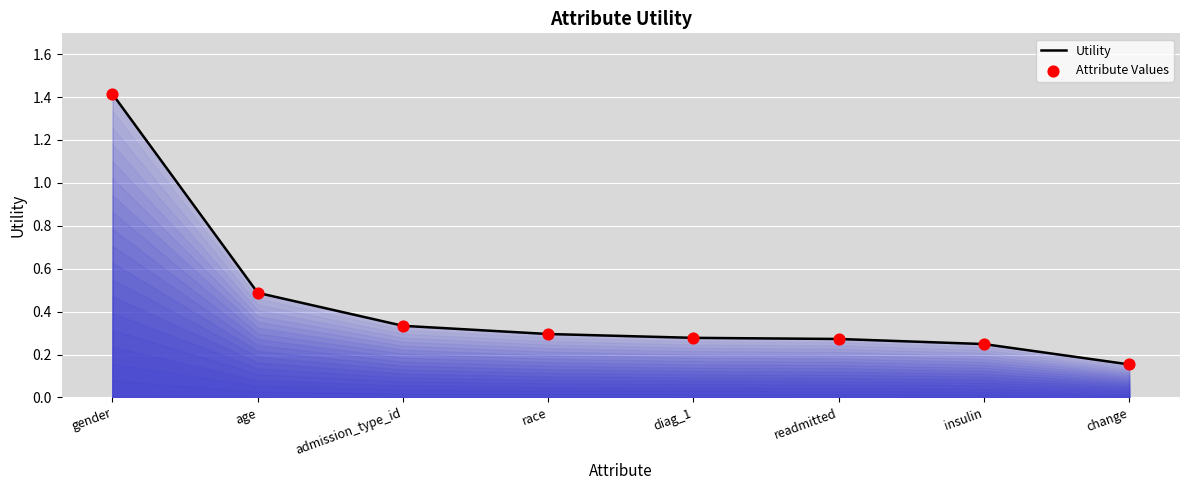

Which has a higher value, gender or diag_1?

gender